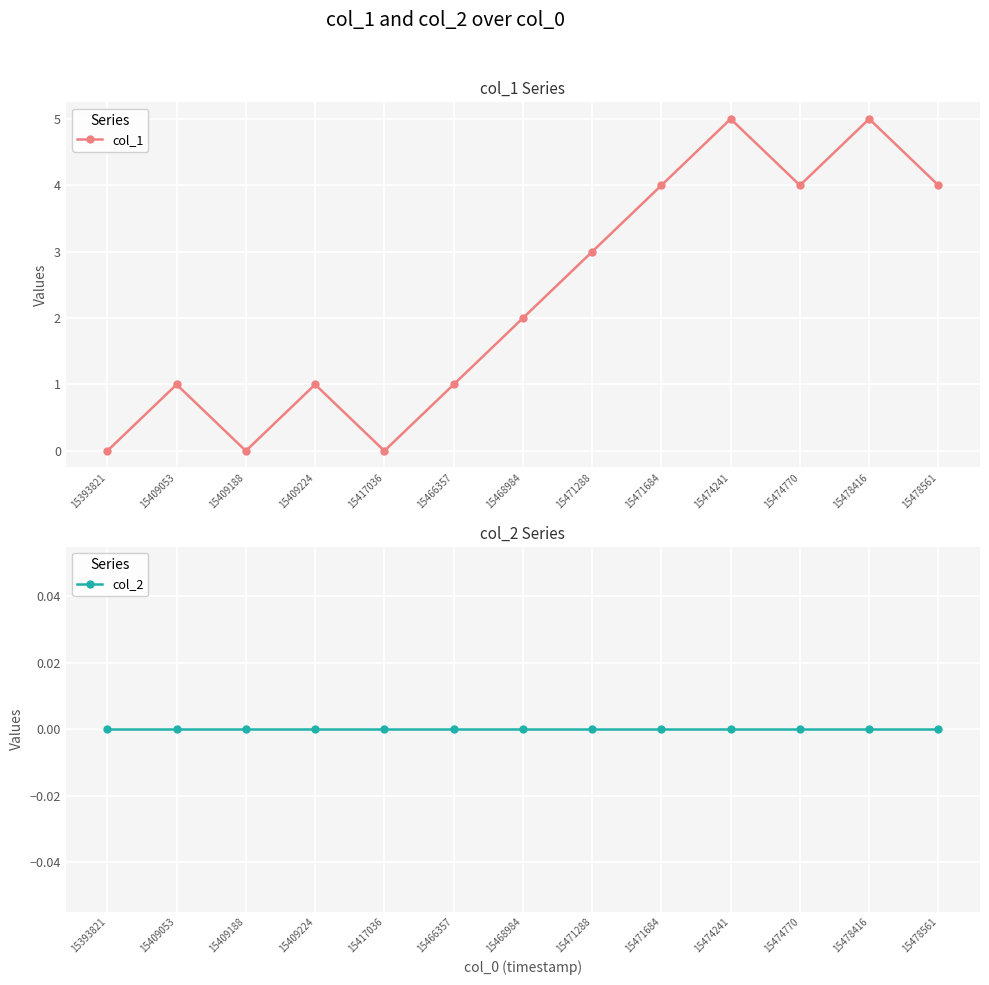

What are all the series names shown in the legend?

col_1, col_2